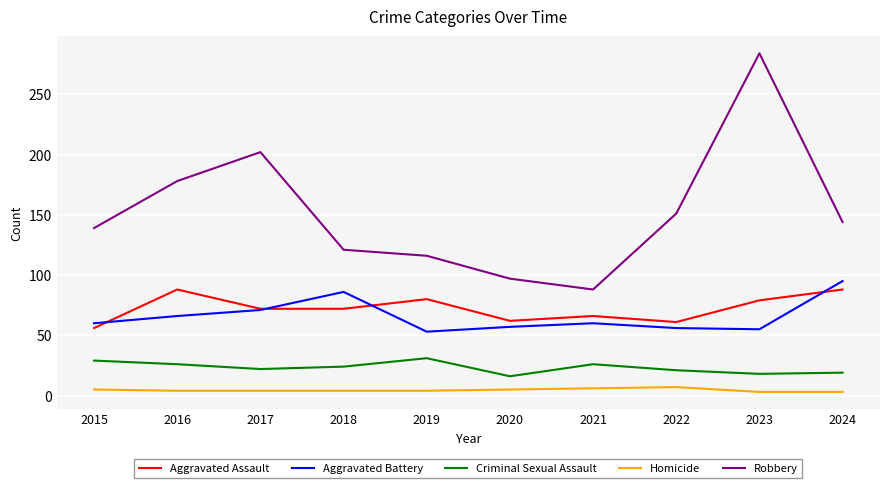

At which category is the sum across all series the highest?

2023